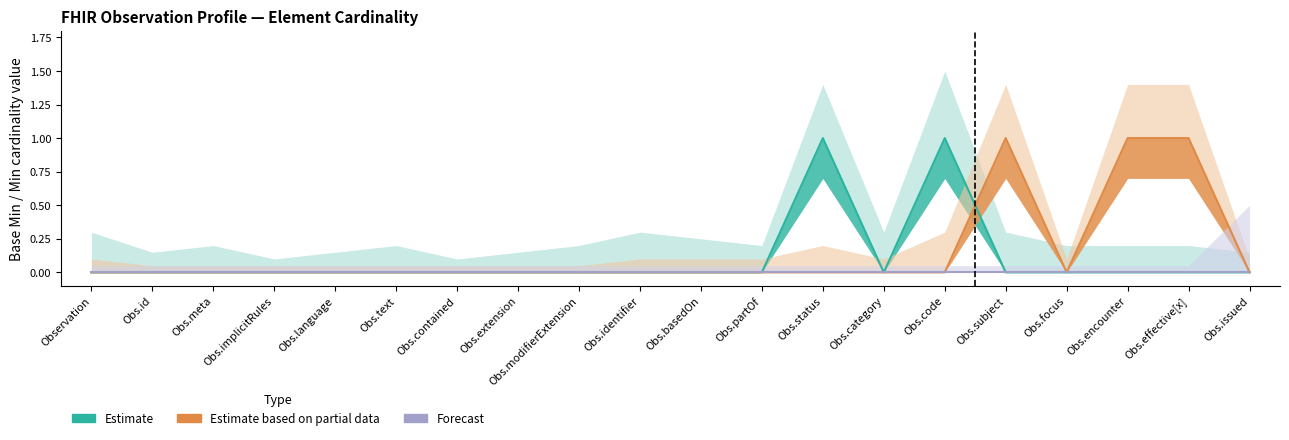

What is the label of the 4th point from the left?

Obs.implicitRules